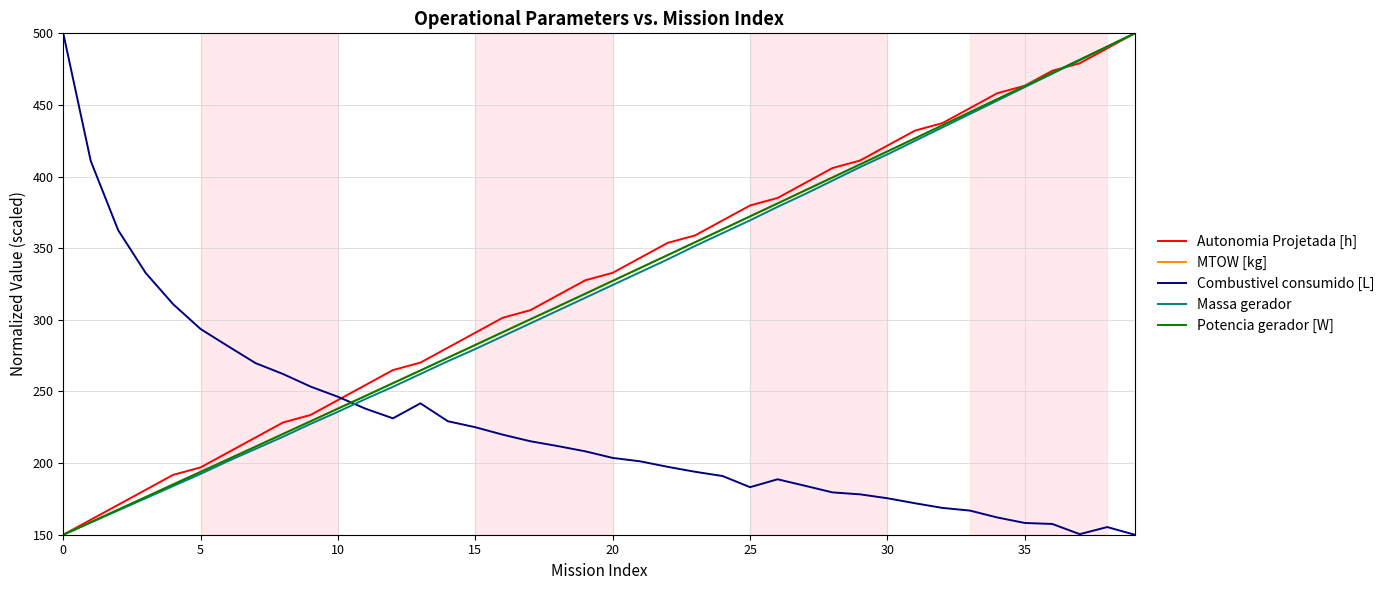

How many intersections are there between Combustivel consumido [L] and Potencia gerador [W]?

1